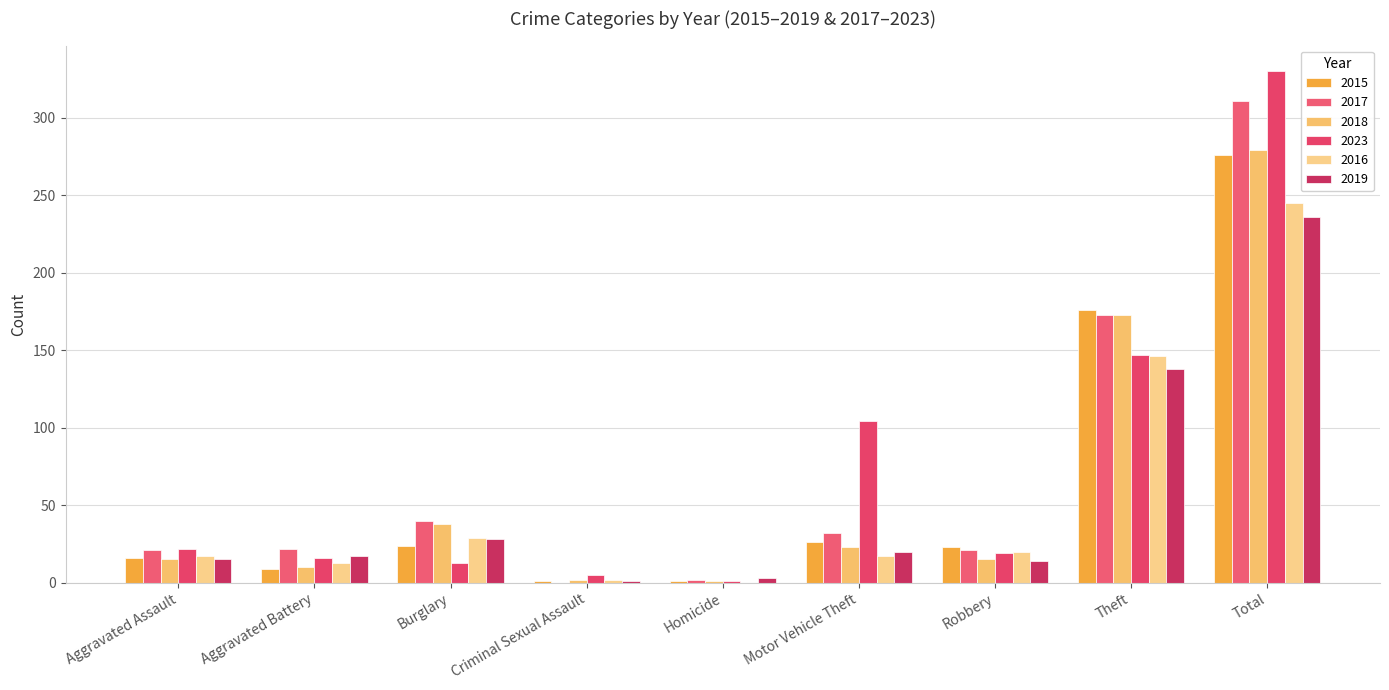

The value of 2019 at Robbery is 22. True or false?

False